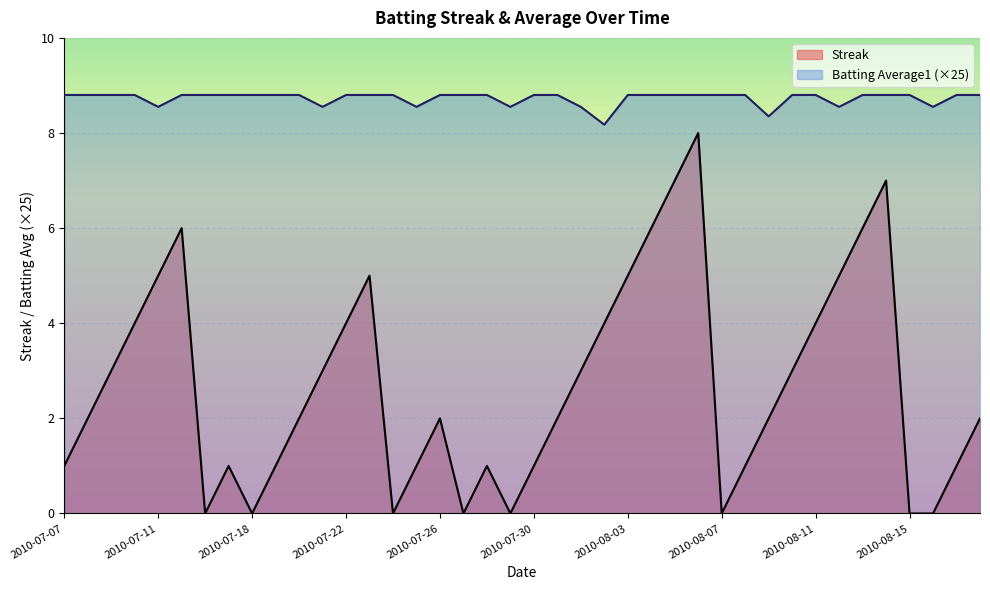

What are all the series names shown in the legend?

Streak, Batting Average1 (×25)